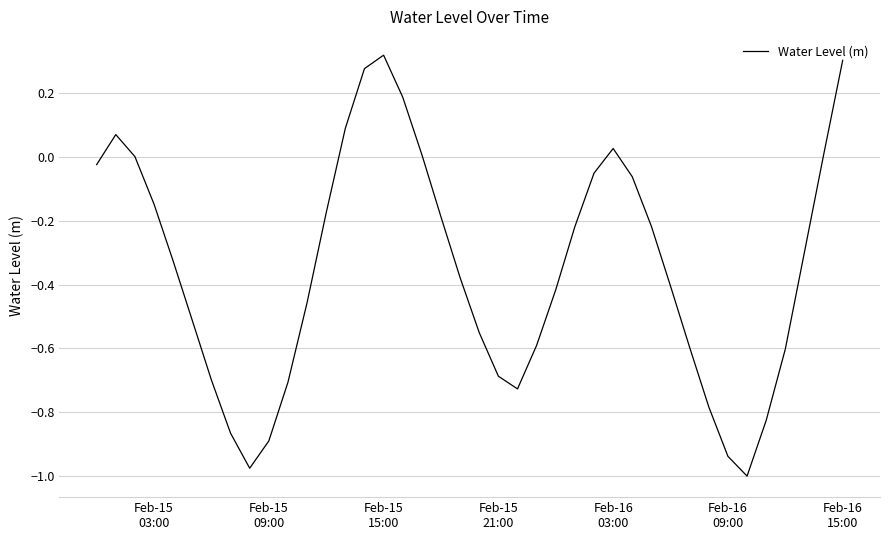

What is the difference between the maximum and minimum values?

1.3